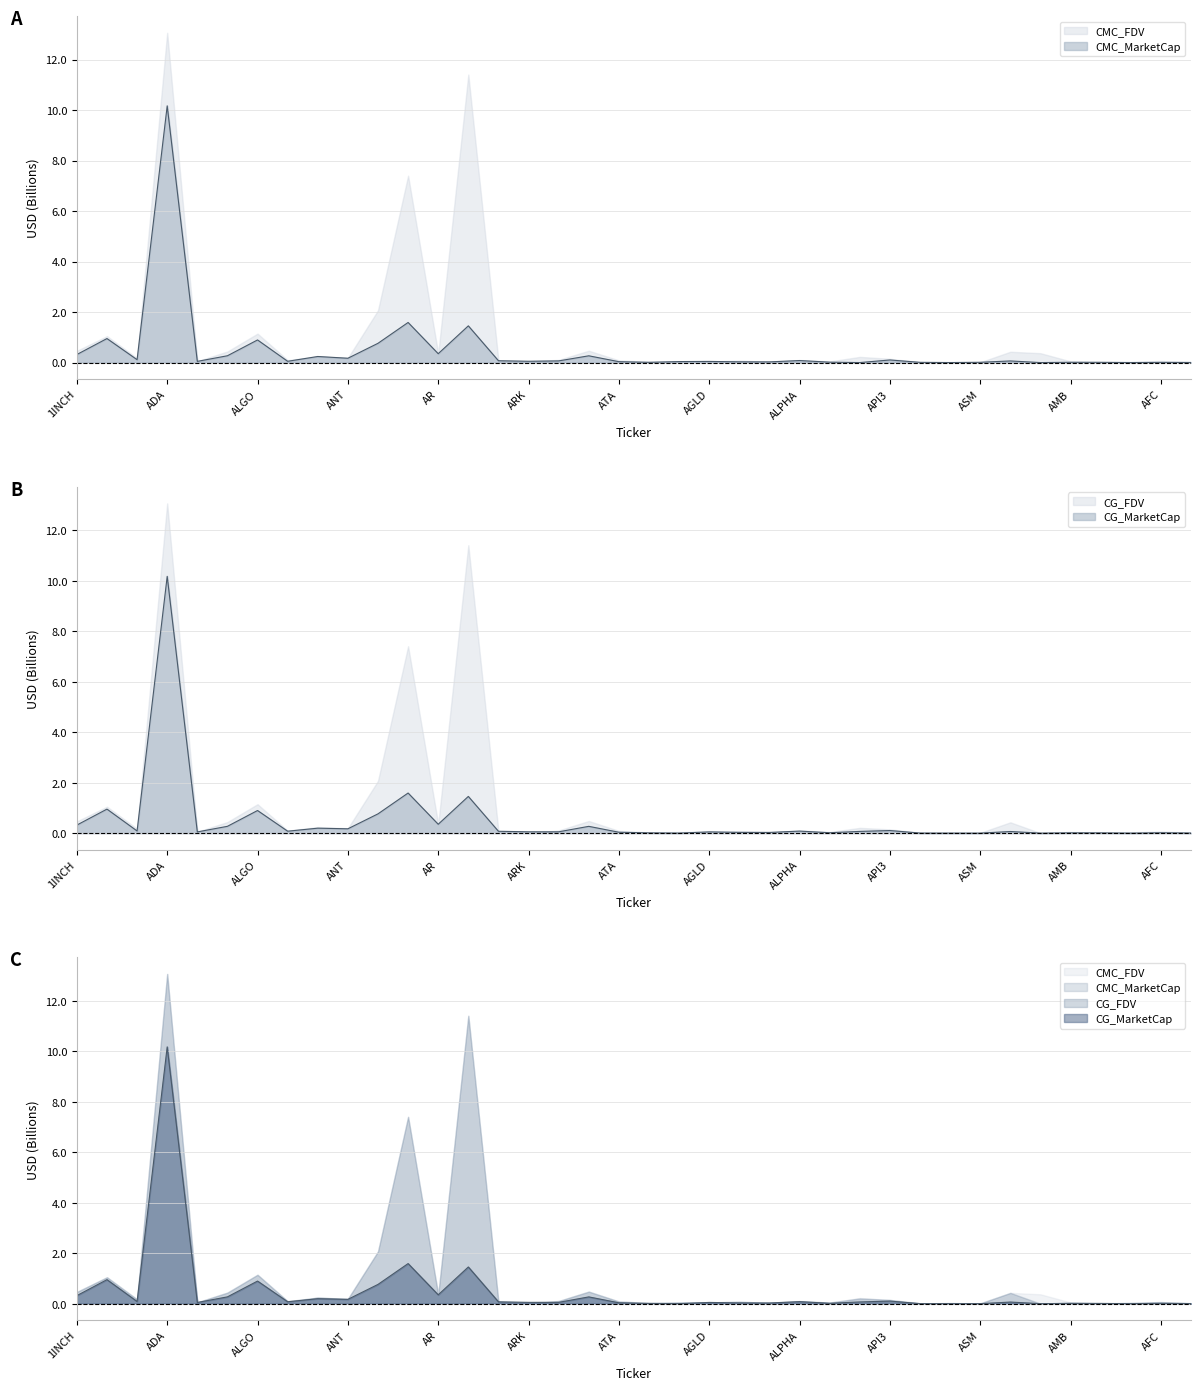

Where is CMC_MarketCap nearest to the value 5?

APT